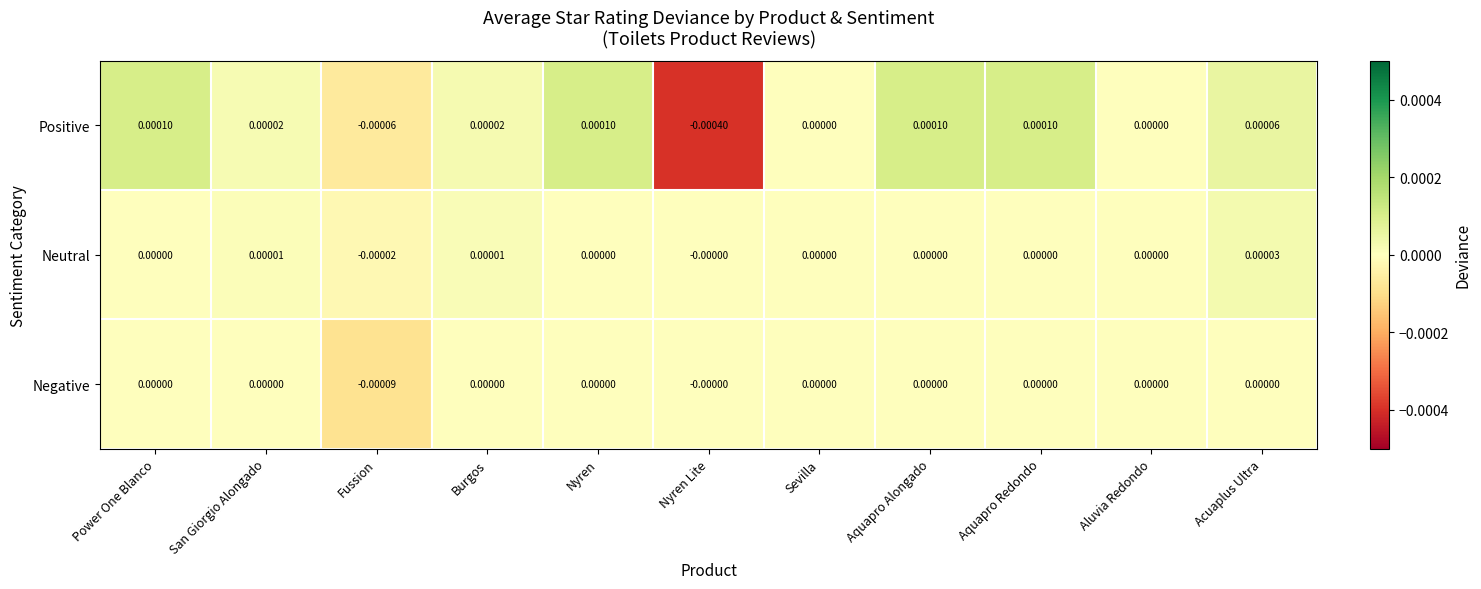

List the series in order of their peak value, lowest first.

Negative, Neutral, Positive